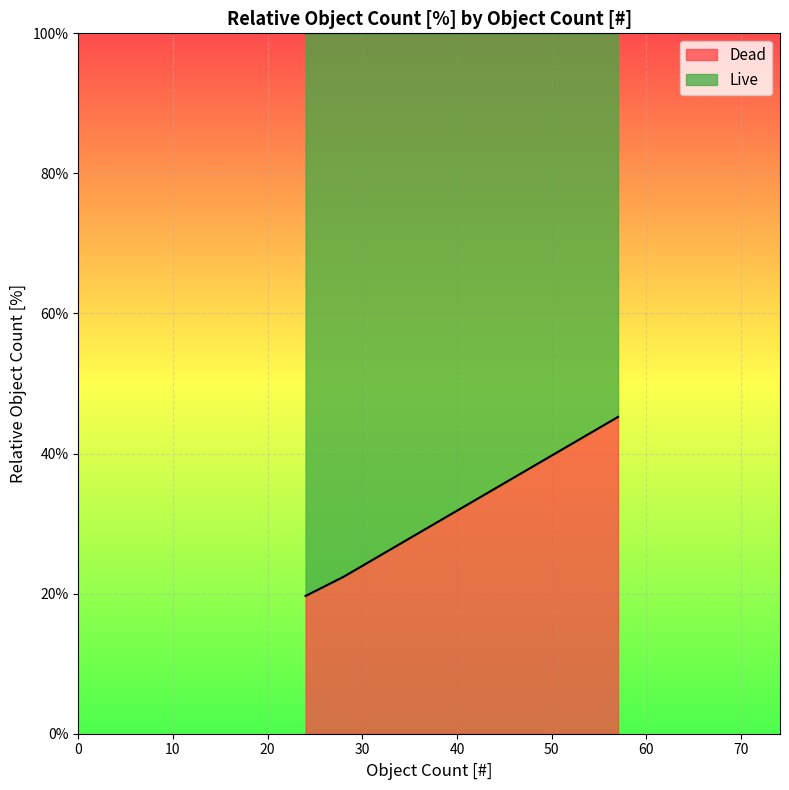

What is the difference between the highest and lowest values at 57?

9.5